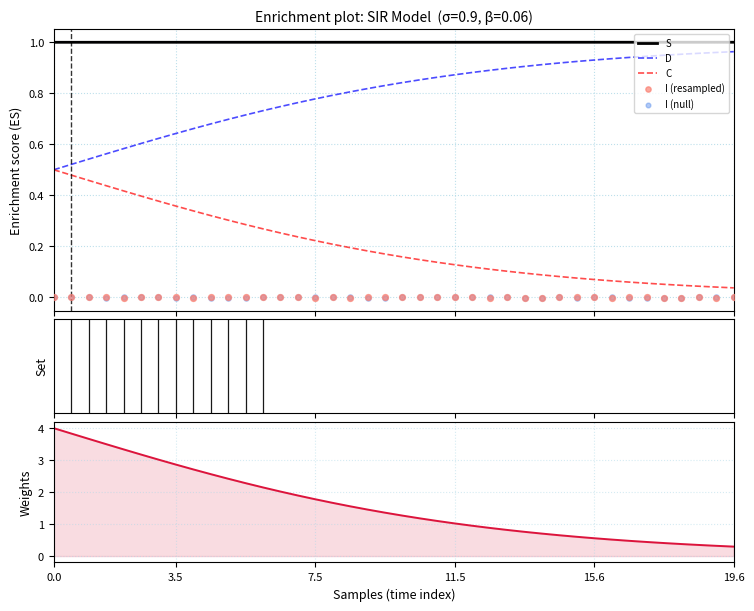

Which series has the largest total across all categories?

Weights (C scaled)